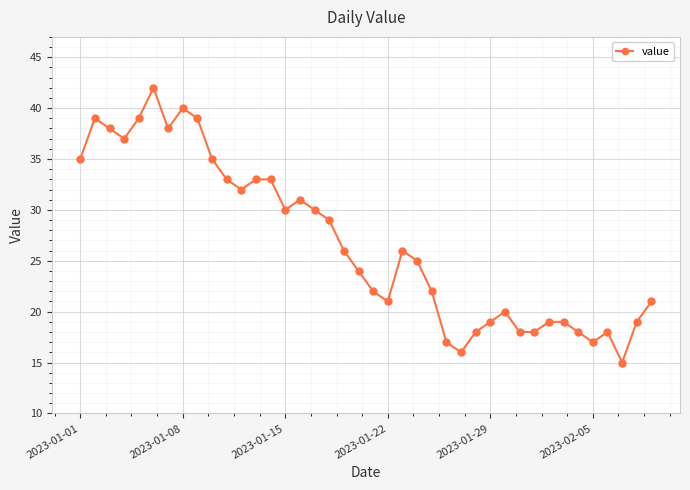

What is the greatest value displayed?

42